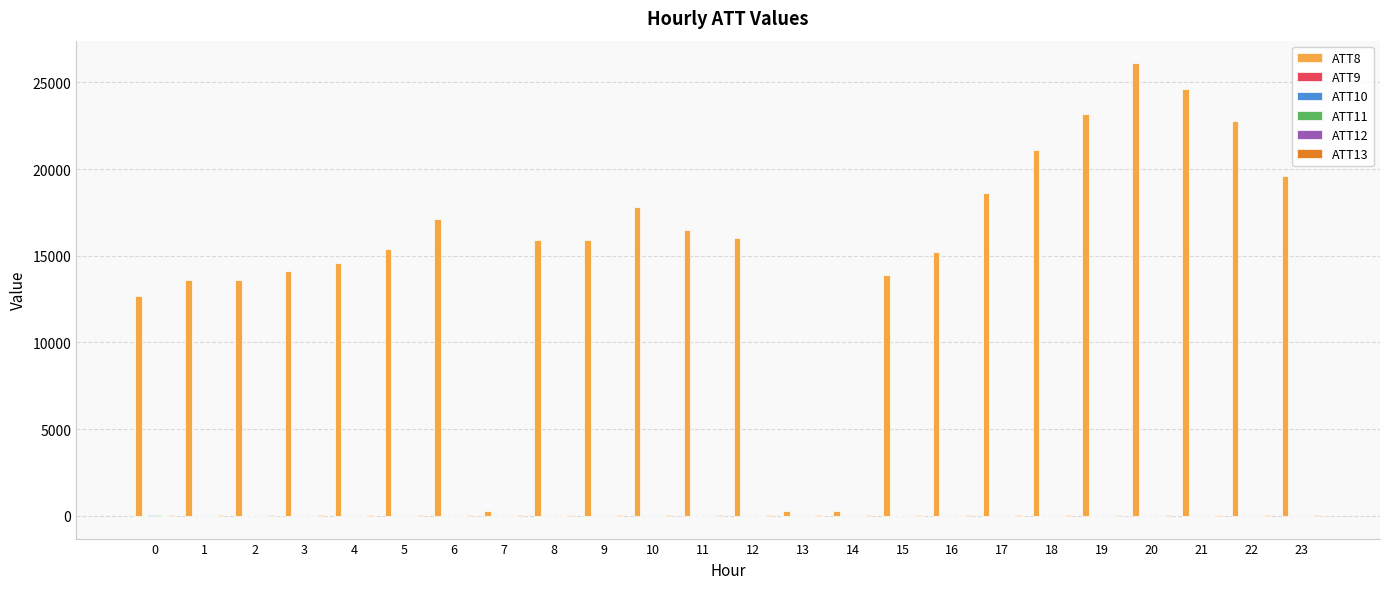

Which series has the largest total across all categories?

ATT8